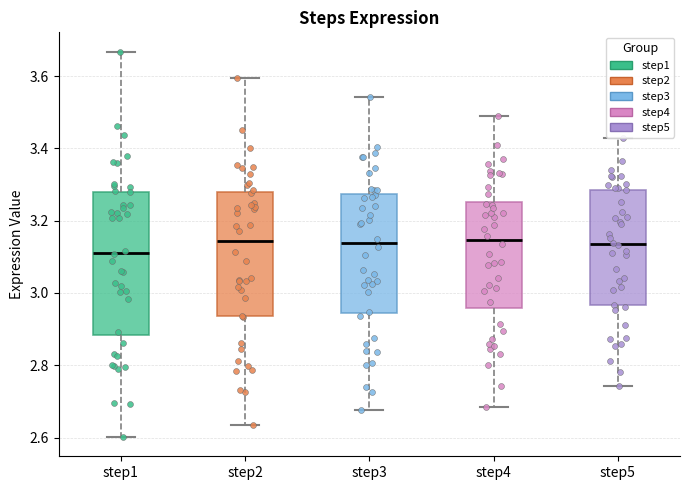

Which box's median line is the lowest?

step1